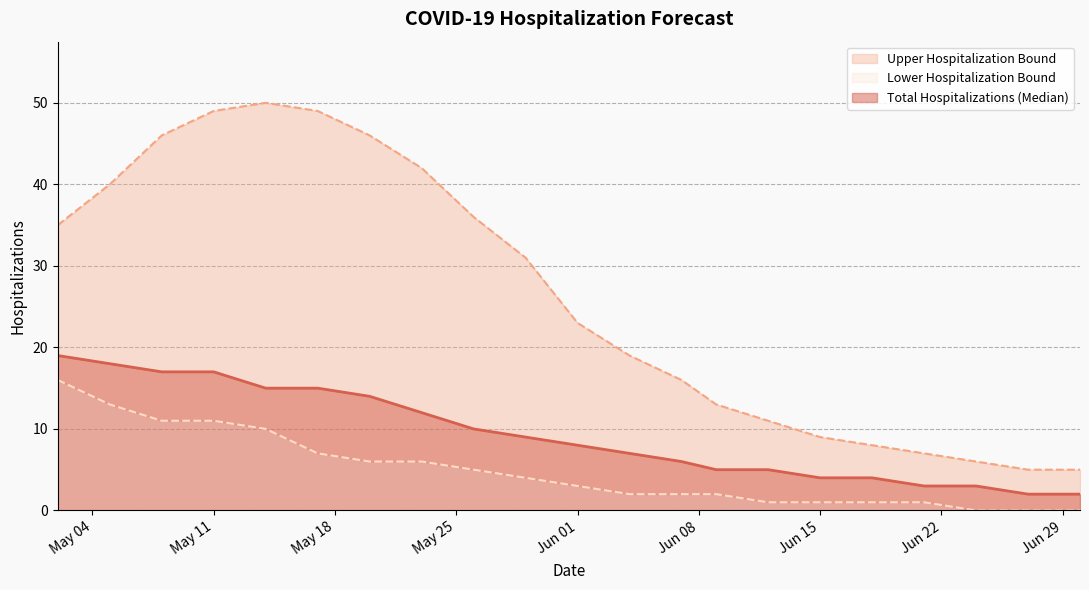

True or false: Upper Hospitalization Bound has more than 2 points higher than both neighbors.

False